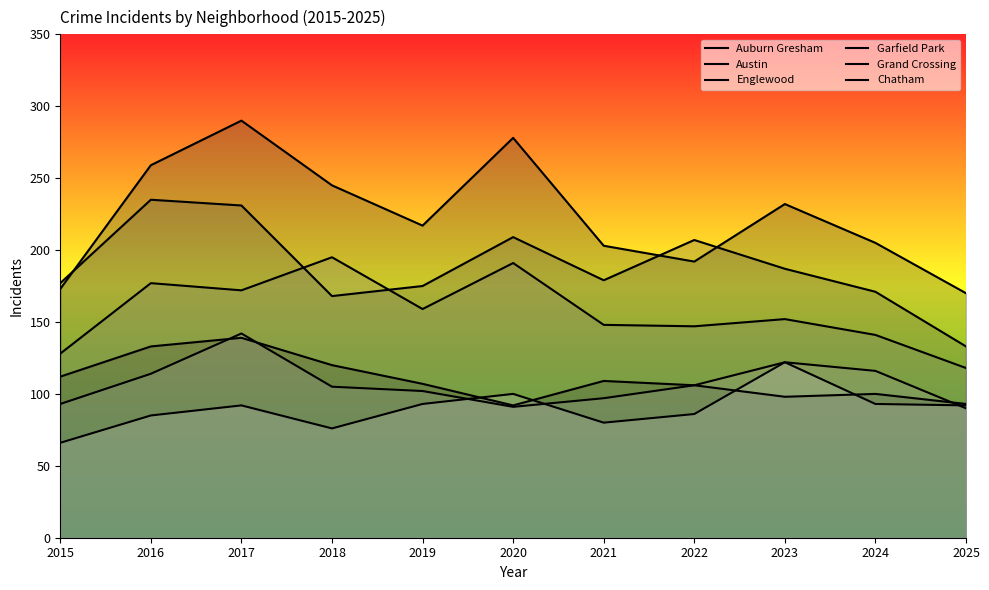

Reading right to left, list all the values displayed in this chart.

Auburn Gresham: 2025=93	2024=100	2023=98	2022=106	2021=109	2020=92	2019=107	2018=120	2017=139	2016=133	2015=112
Austin: 2025=170	2024=205	2023=232	2022=192	2021=203	2020=278	2019=217	2018=245	2017=290	2016=259	2015=173
Englewood: 2025=133	2024=171	2023=187	2022=207	2021=179	2020=209	2019=175	2018=168	2017=231	2016=235	2015=177
Garfield Park: 2025=118	2024=141	2023=152	2022=147	2021=148	2020=191	2019=159	2018=195	2017=172	2016=177	2015=128
Grand Crossing: 2025=90	2024=116	2023=122	2022=106	2021=97	2020=91	2019=102	2018=105	2017=142	2016=114	2015=93
Chatham: 2025=92	2024=93	2023=122	2022=86	2021=80	2020=100	2019=93	2018=76	2017=92	2016=85	2015=66